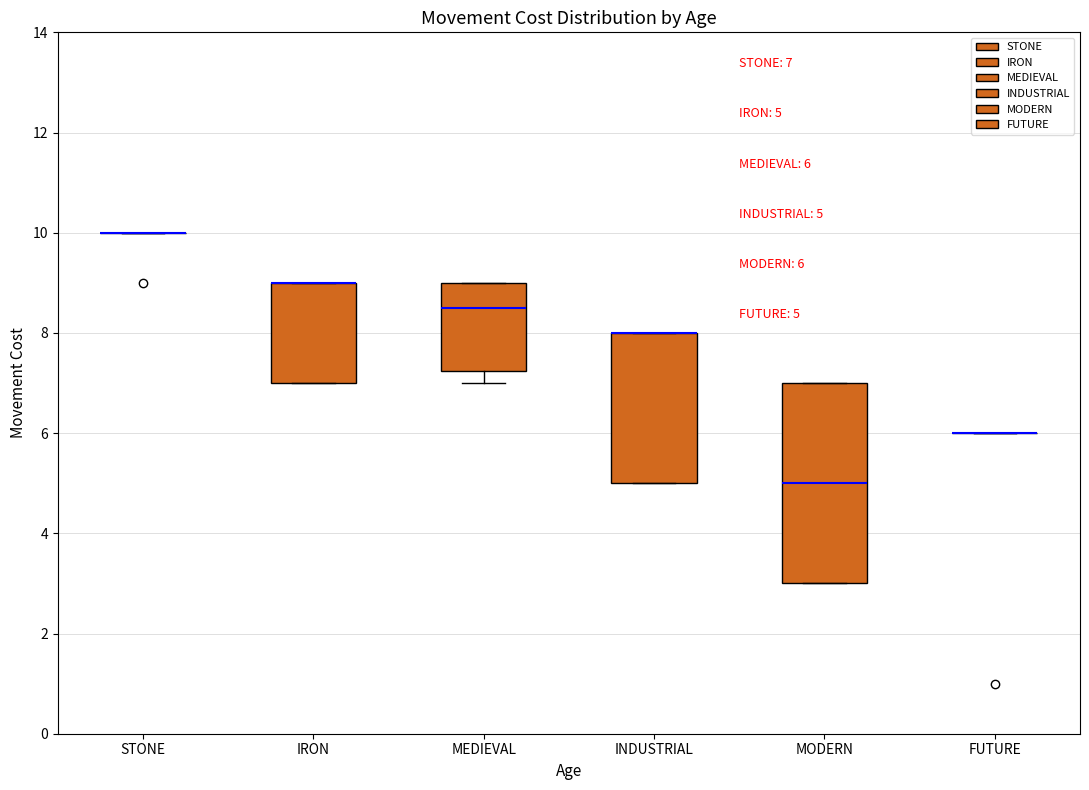

Which box is the tallest, from its lower edge to its upper edge?

MODERN